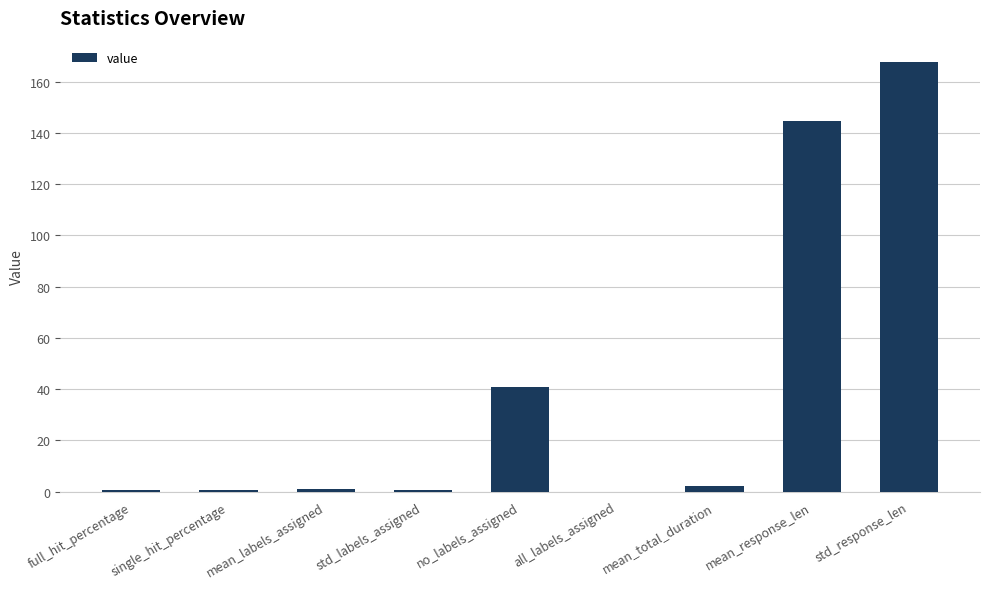

Are the bars horizontal?

No